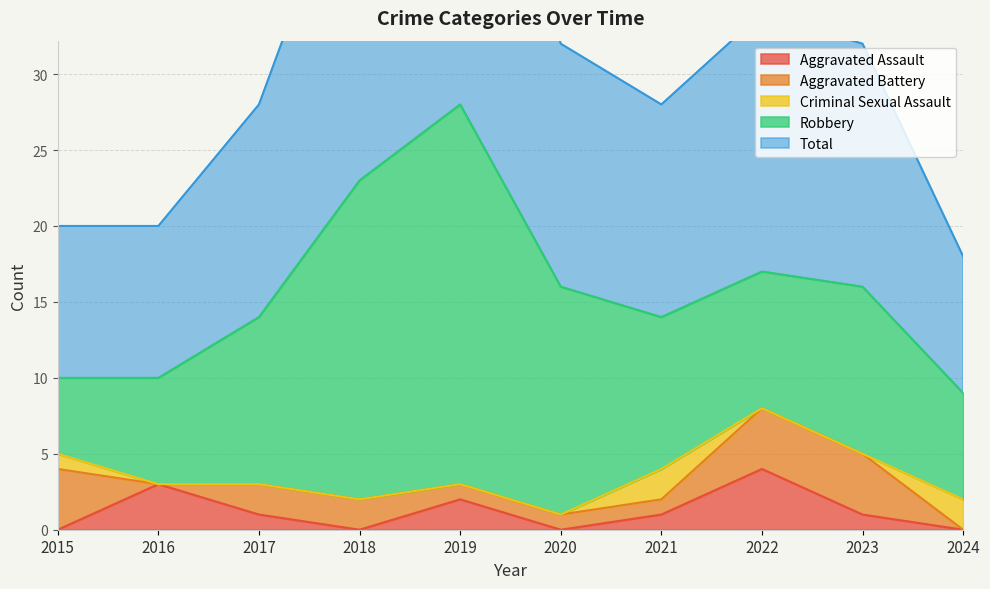

How many distinct data groups are displayed?

5